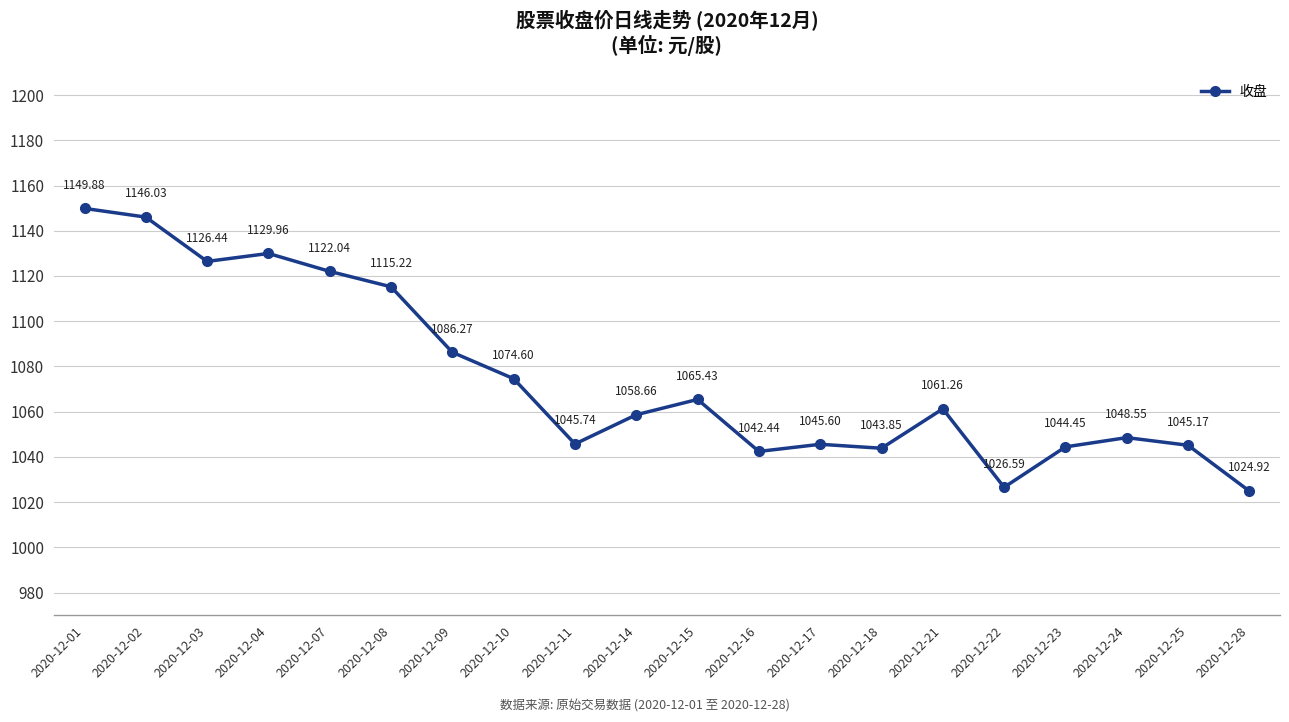

List the labels in order of value, smallest first.

2020-12-28, 2020-12-22, 2020-12-16, 2020-12-18, 2020-12-23, 2020-12-25, 2020-12-17, 2020-12-11, 2020-12-24, 2020-12-14, 2020-12-21, 2020-12-15, 2020-12-10, 2020-12-09, 2020-12-08, 2020-12-07, 2020-12-03, 2020-12-04, 2020-12-02, 2020-12-01